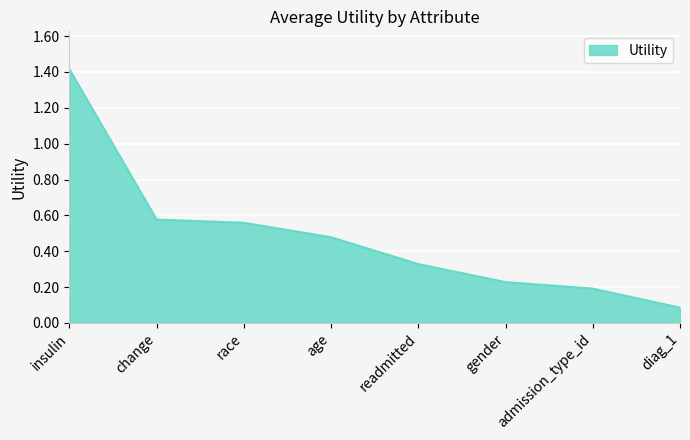

How many distinct data groups are displayed?

1